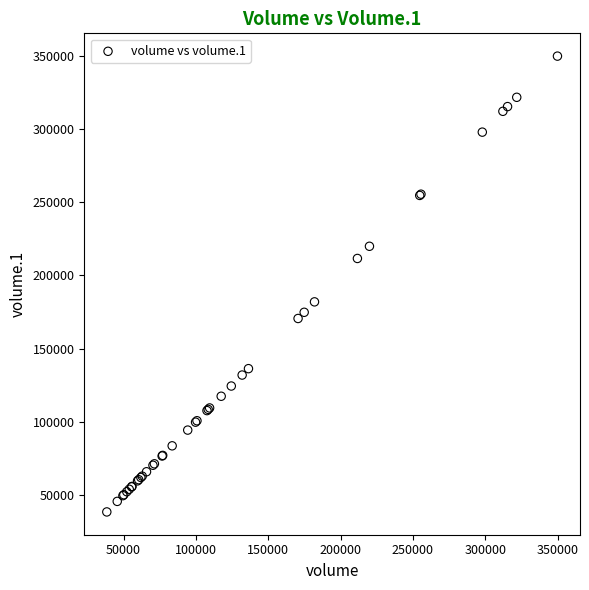

What Y value in the scatter plot is closest to 194129?

181939